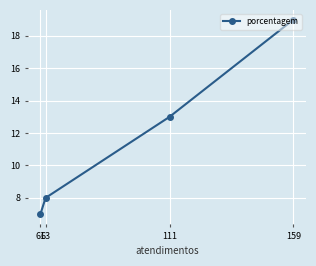

What is the value of the 4th point from the left?

19